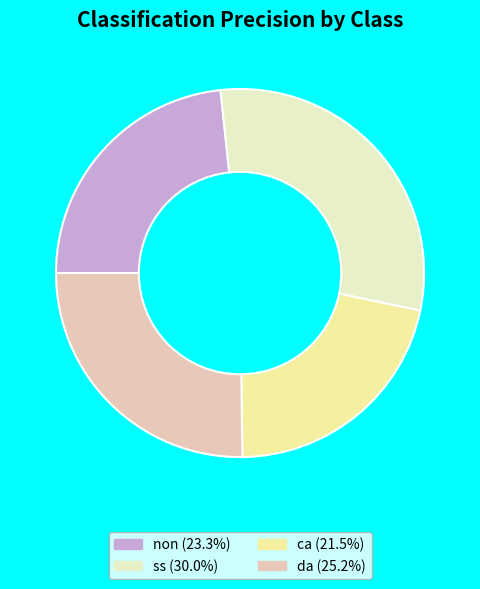

Does any single category account for the majority?

No